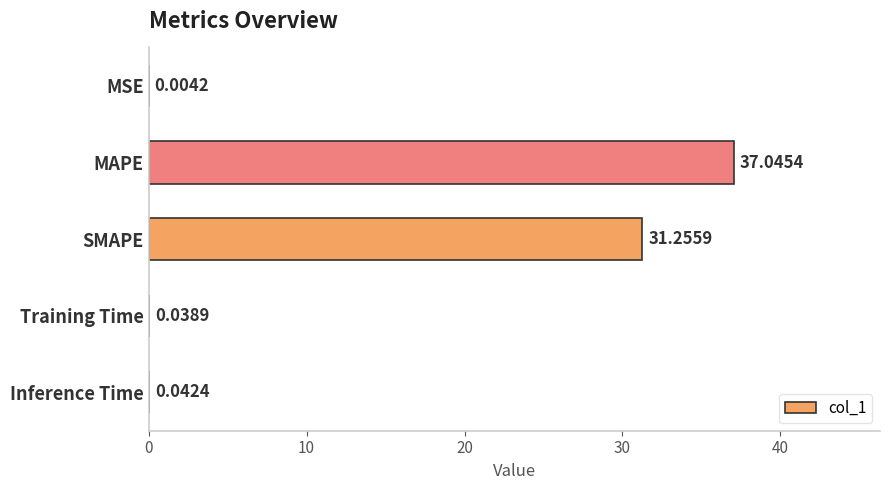

At which label is the value closest to 18?

SMAPE